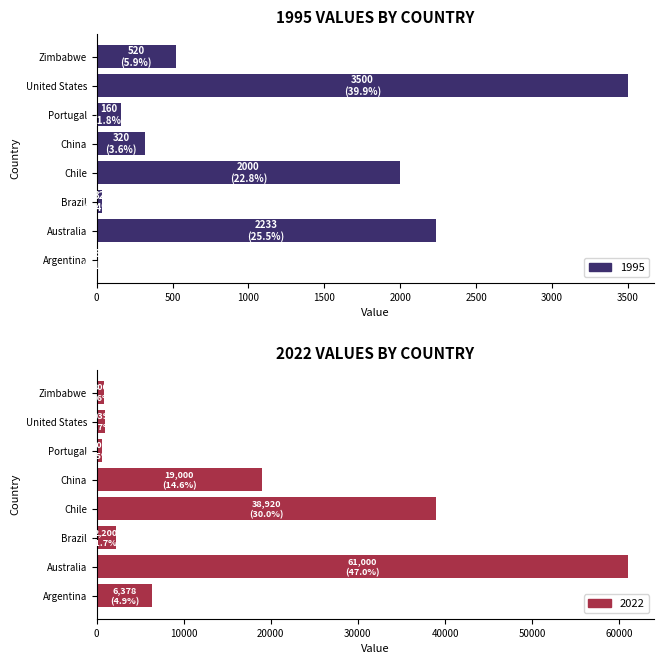

What is the minimum value for 2022?

600